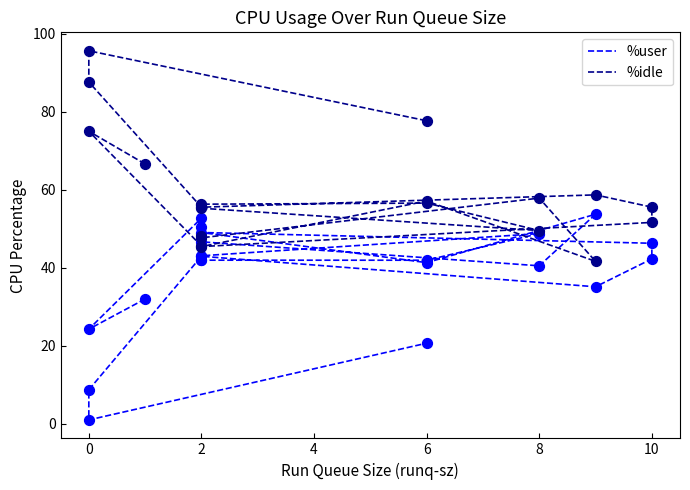

Which series reaches the minimum Y coordinate?

%user